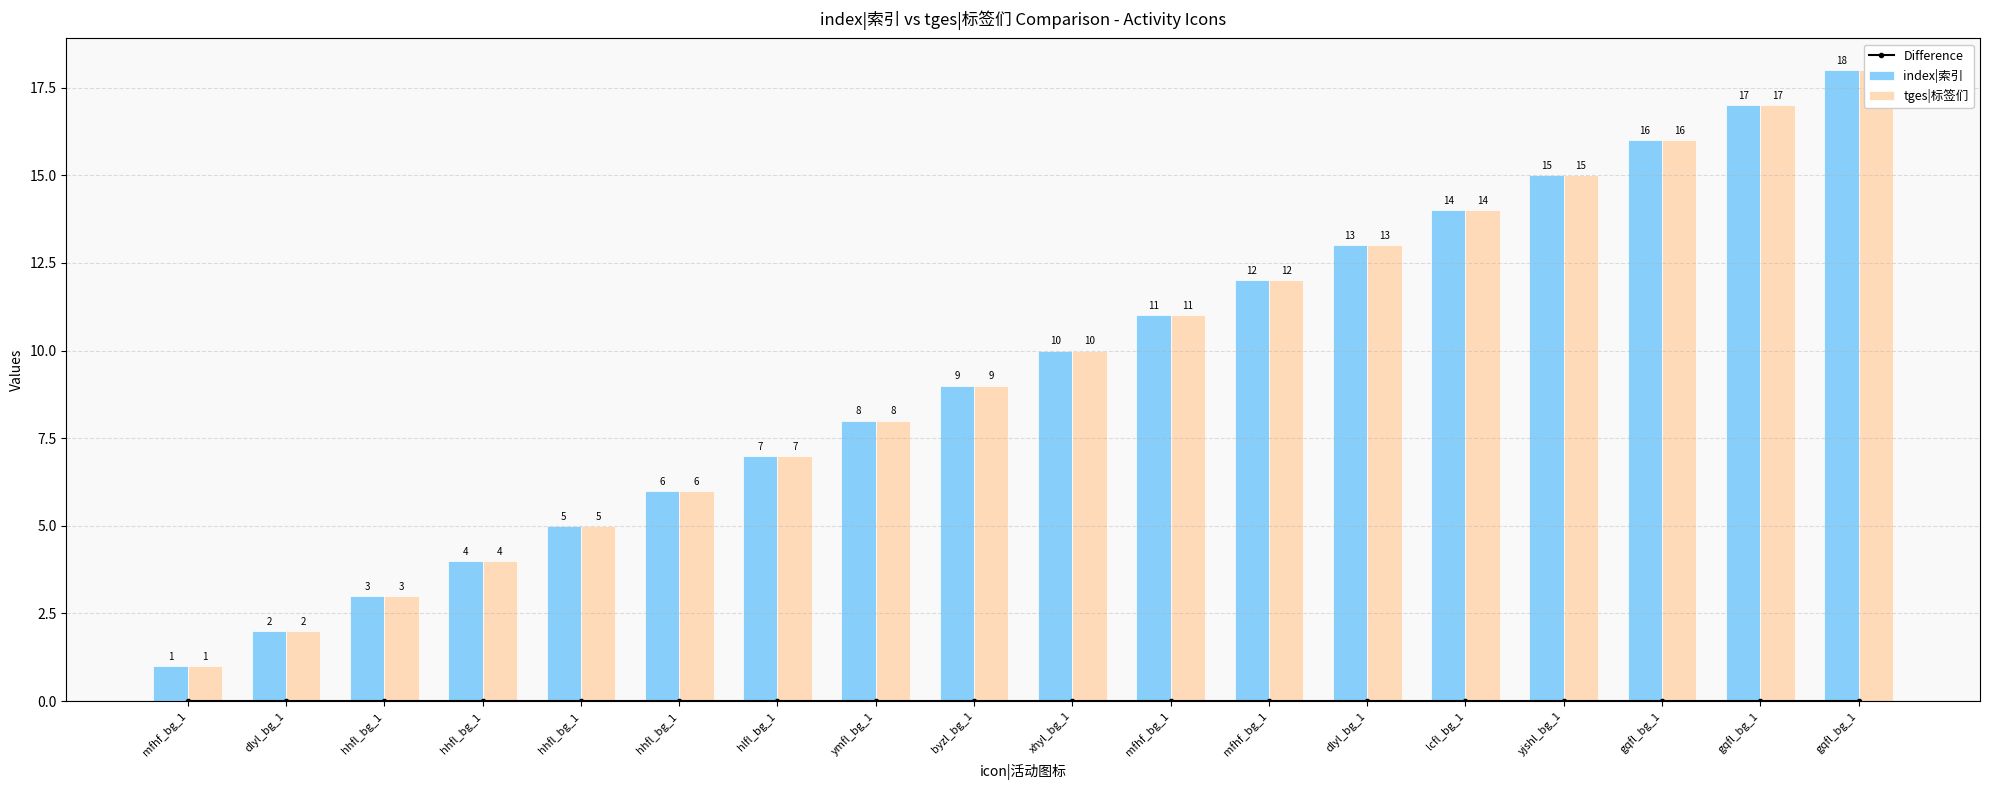

What is the value of the tges|标签们 bar at the 15th from the left?

15